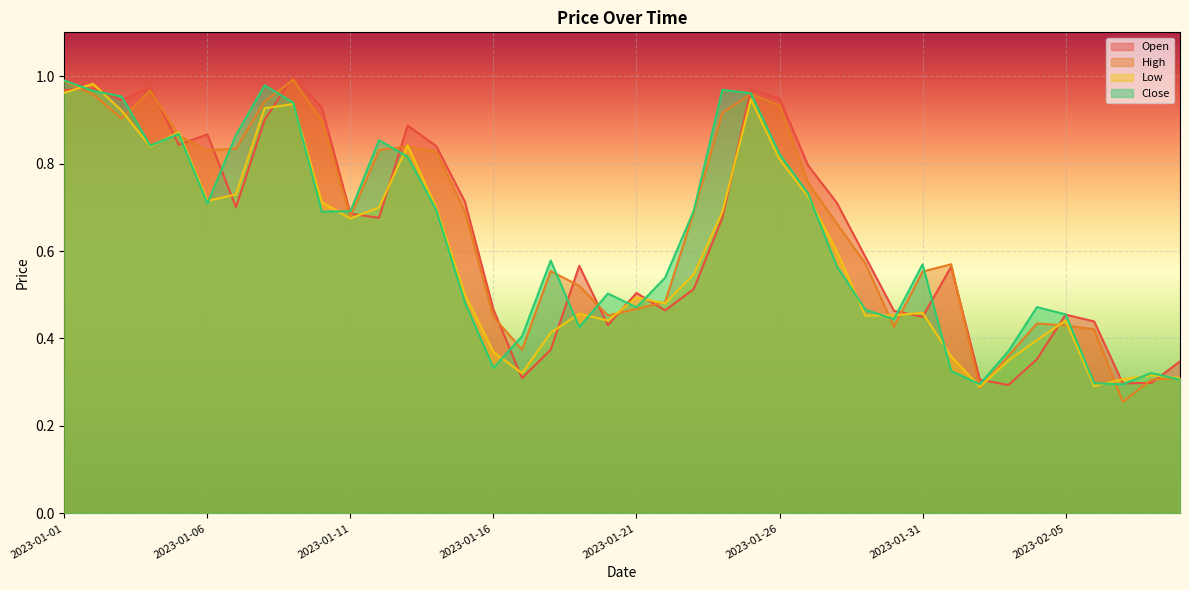

What is the value of the Low point at the 1st from the left?

1.0